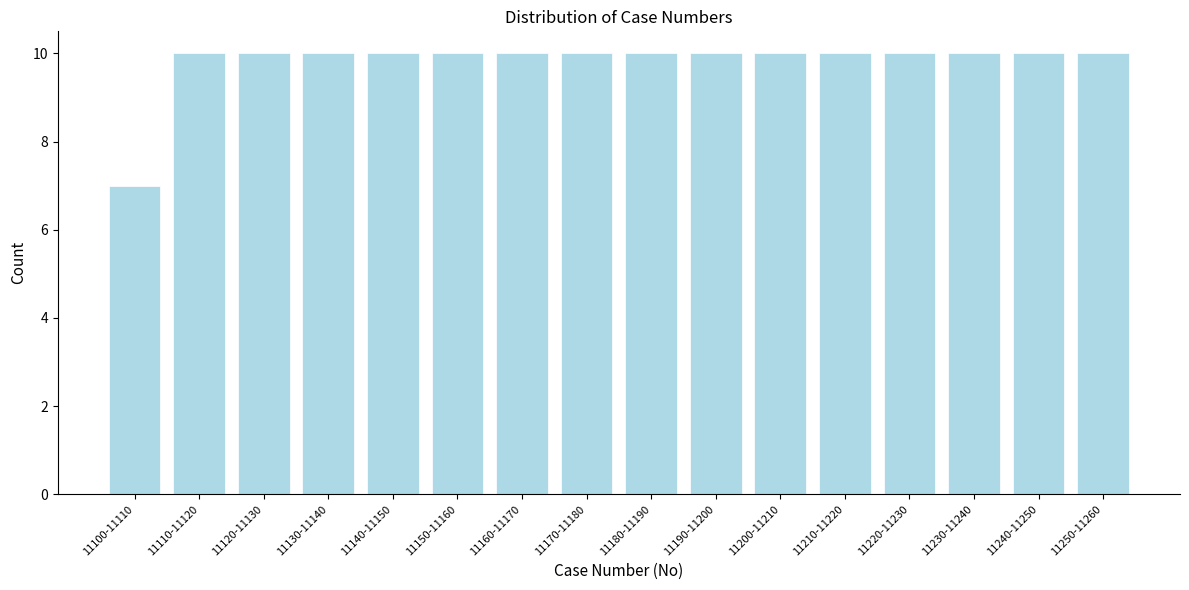

Reading right to left, extract all data points from this chart.

10	10	10	10	10	10	10	10	10	10	10	10	10	10	10	7